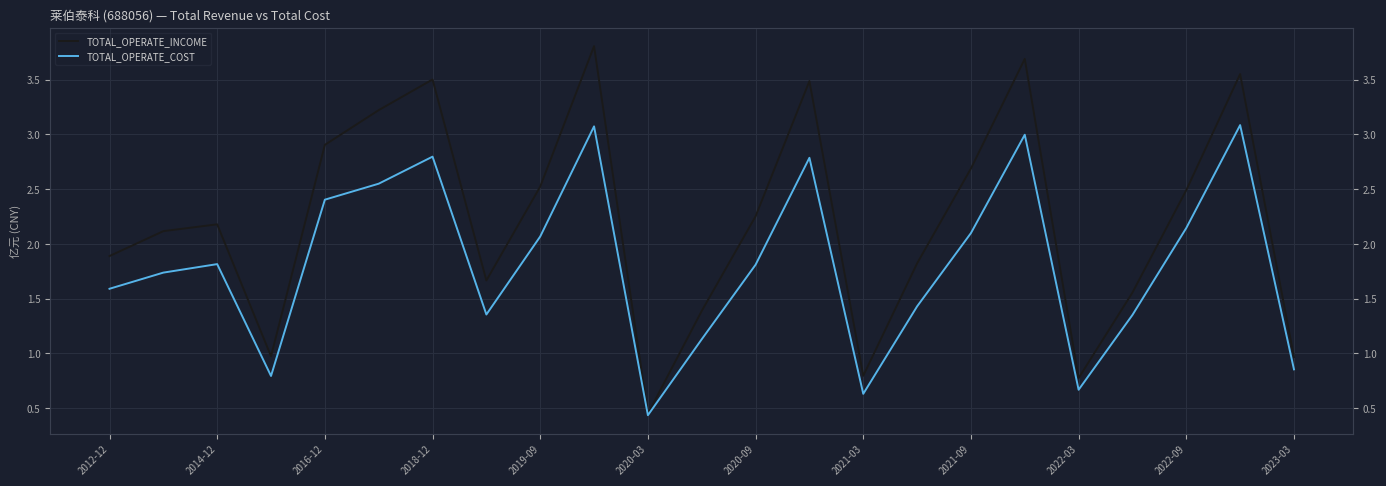

In TOTAL_OPERATE_INCOME, how many points are lower than both neighbors (excluding endpoints)?

5